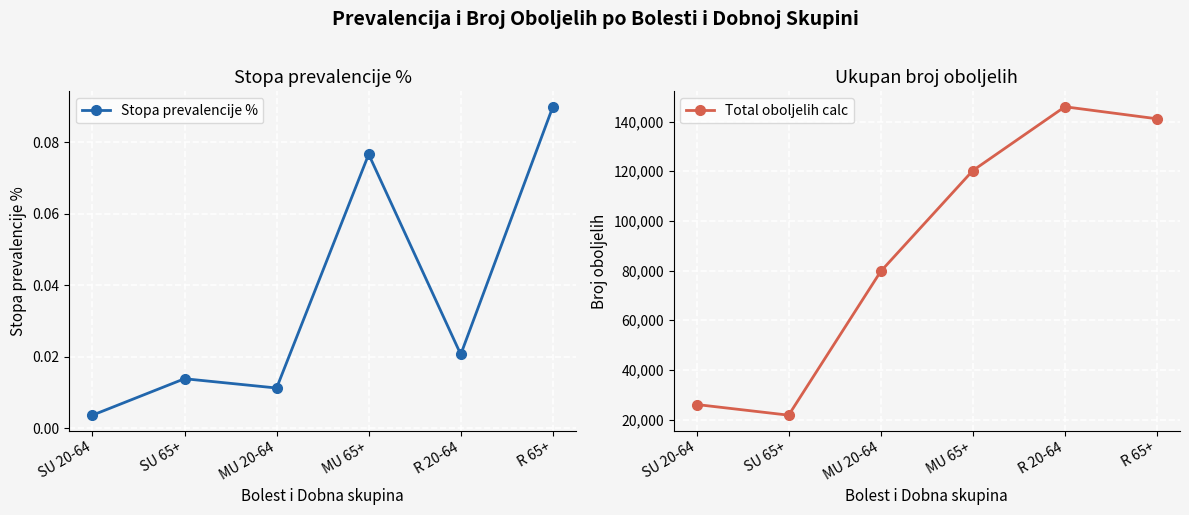

At which category is the sum across all series the highest?

R 20-64